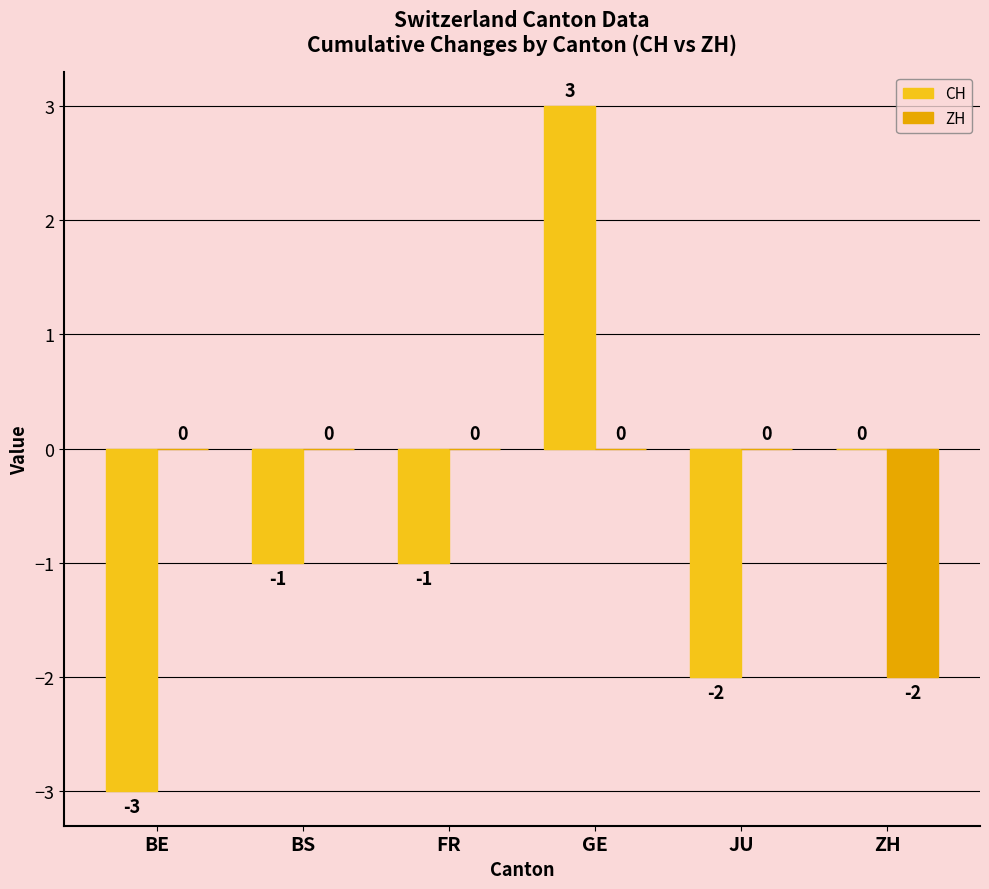

Does the chart contain stacked bars?

No